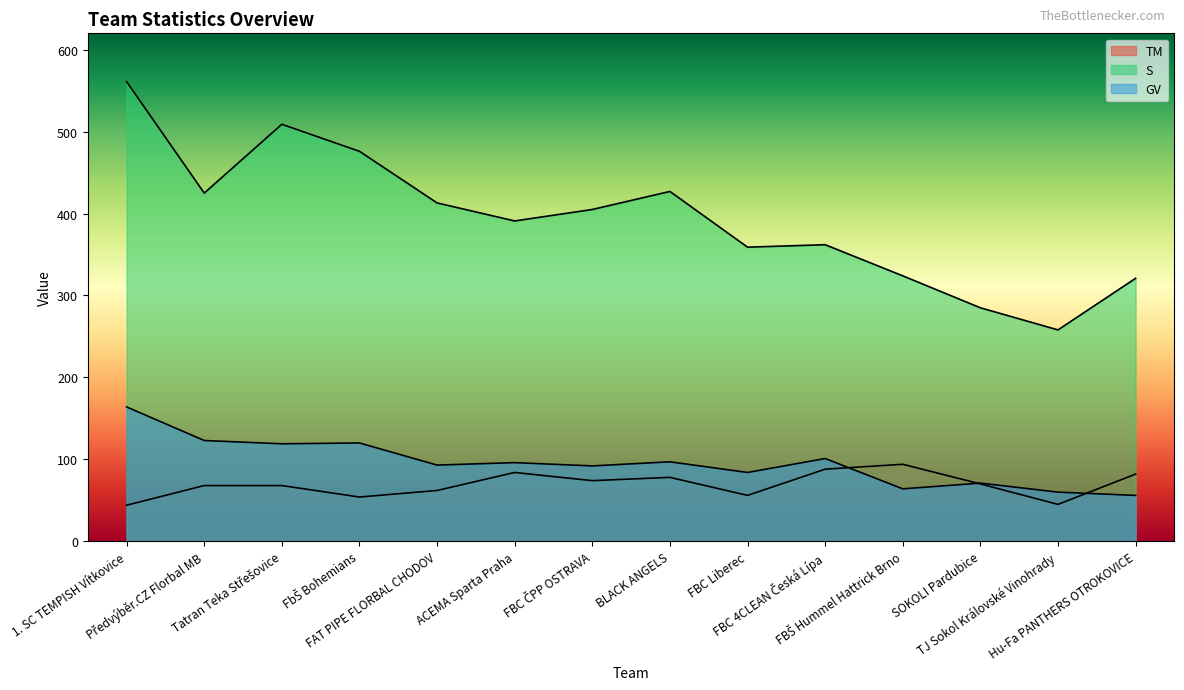

At which category does the chart reach its minimum across all series?

1. SC TEMPISH Vítkovice